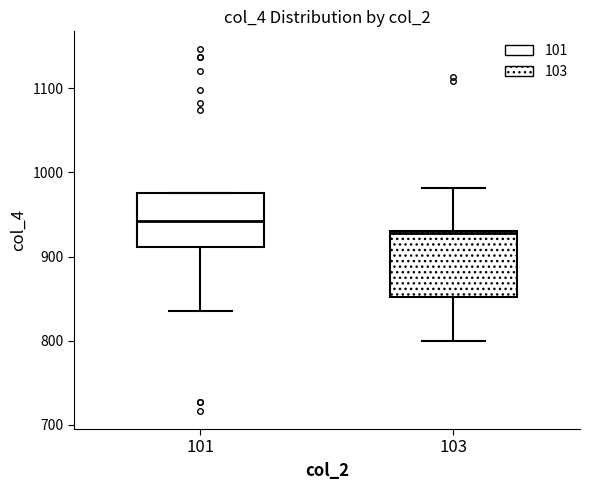

Which box's median line is the highest?

101